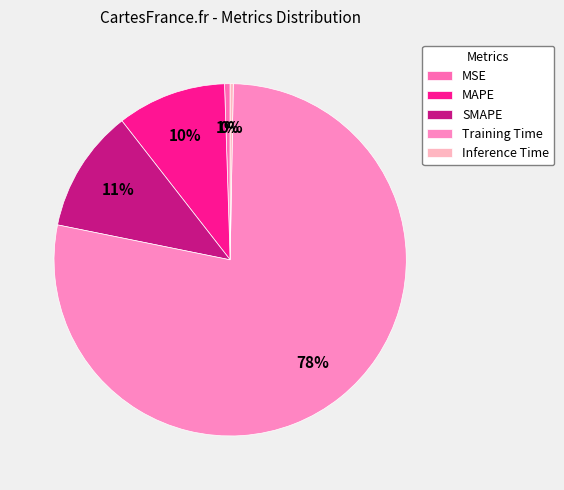

What percentage is NOT represented by MAPE?

90.0%